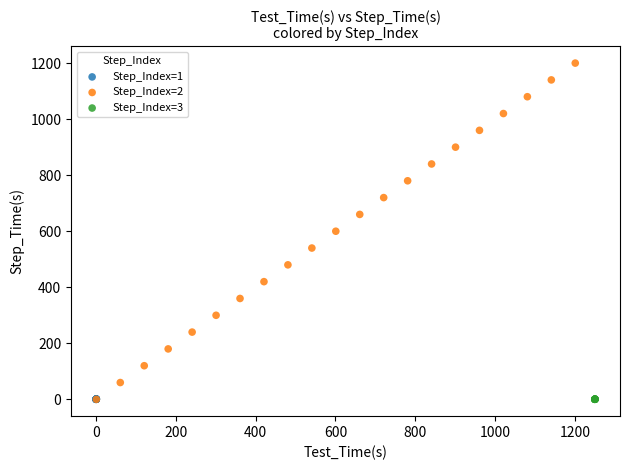

Which series has the largest Y range (max minus min)?

Step_Index=2